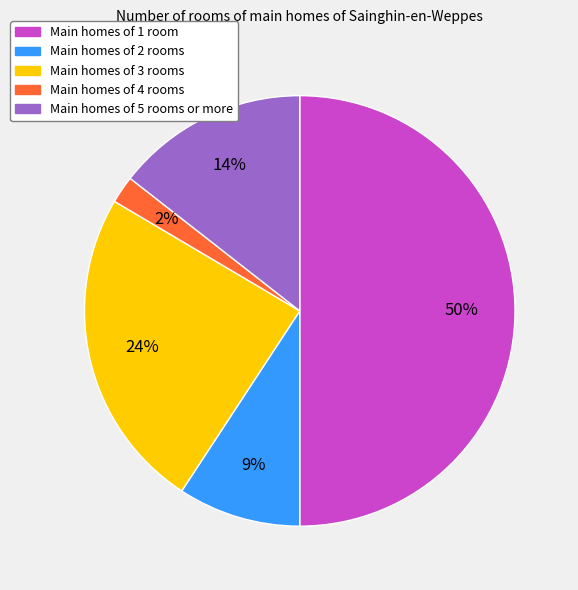

To the nearest percent, what is the average slice percentage?

20%